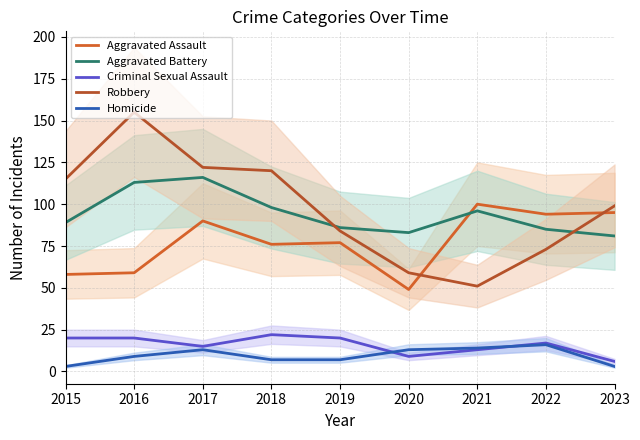

At which category is the sum across all series the highest?

2016